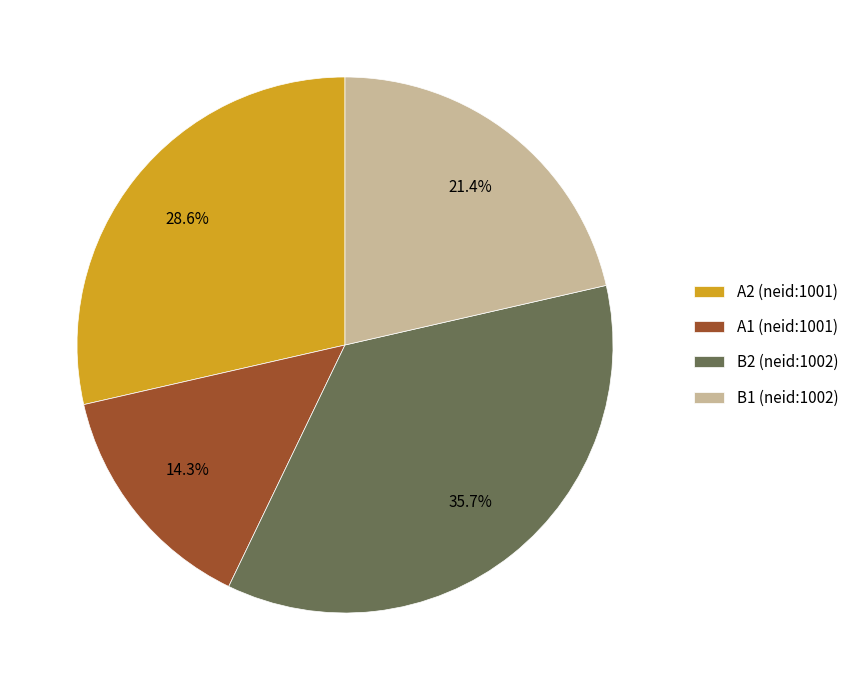

The A2 (neid:1001) slice represents 29% of the pie. True or false?

True